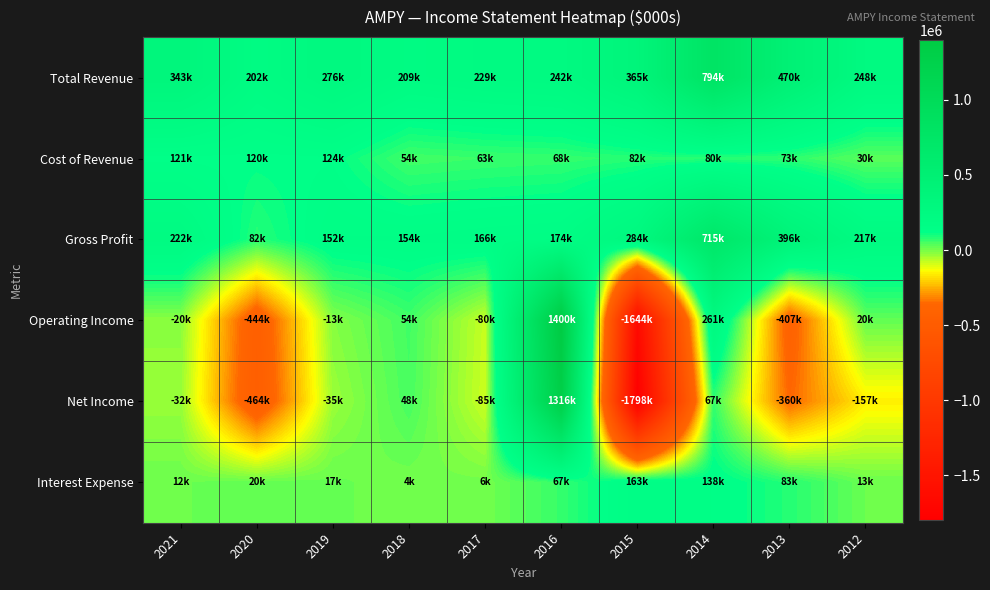

At how many categories does at least one series exceed 1346384?

1